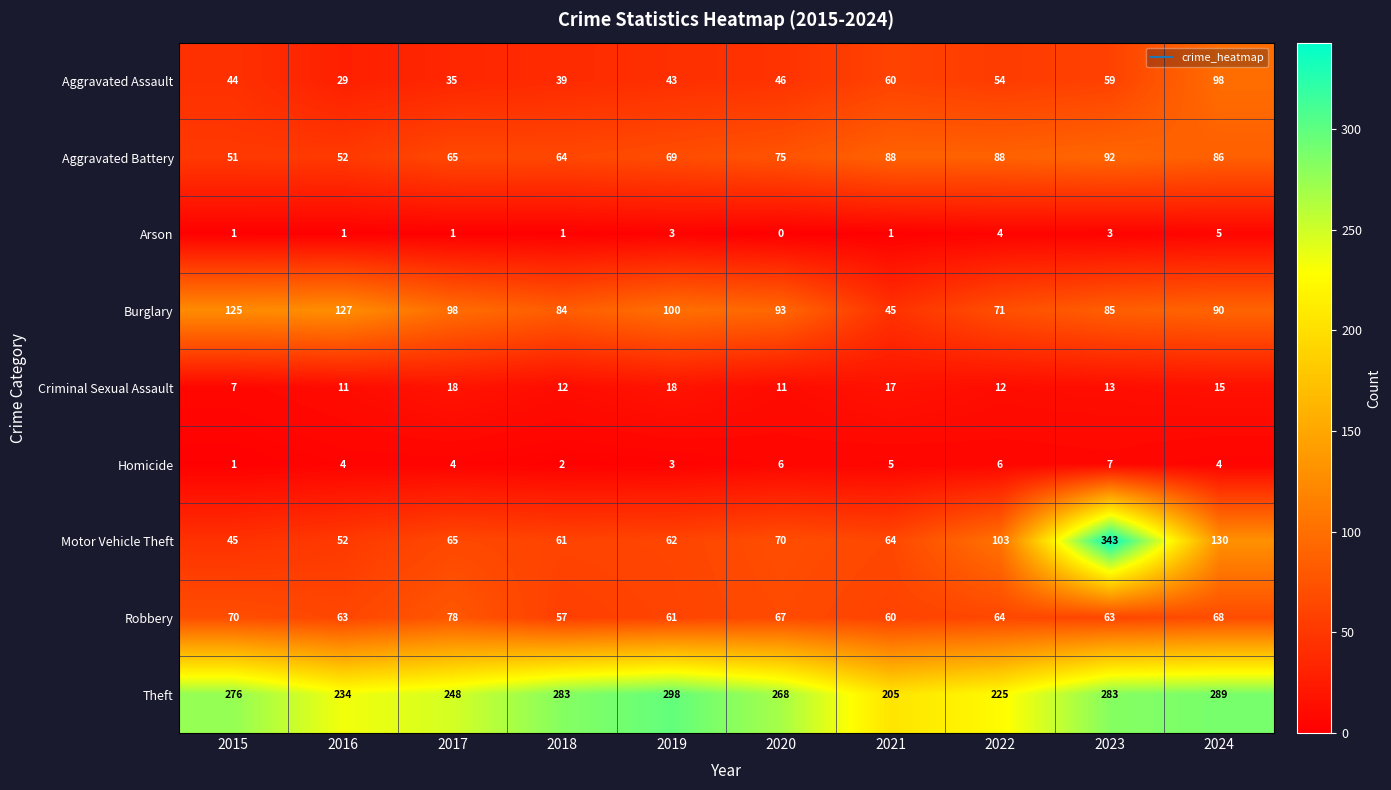

What is the minimum value for Aggravated Battery?

51